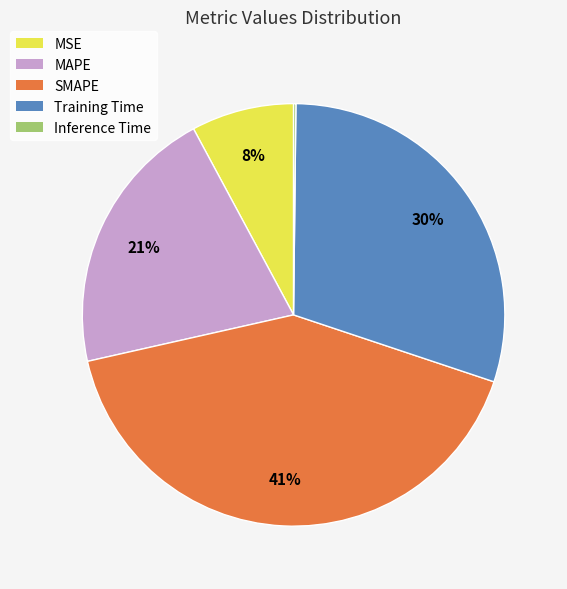

True or false: Training Time accounts for 41% of the total.

False